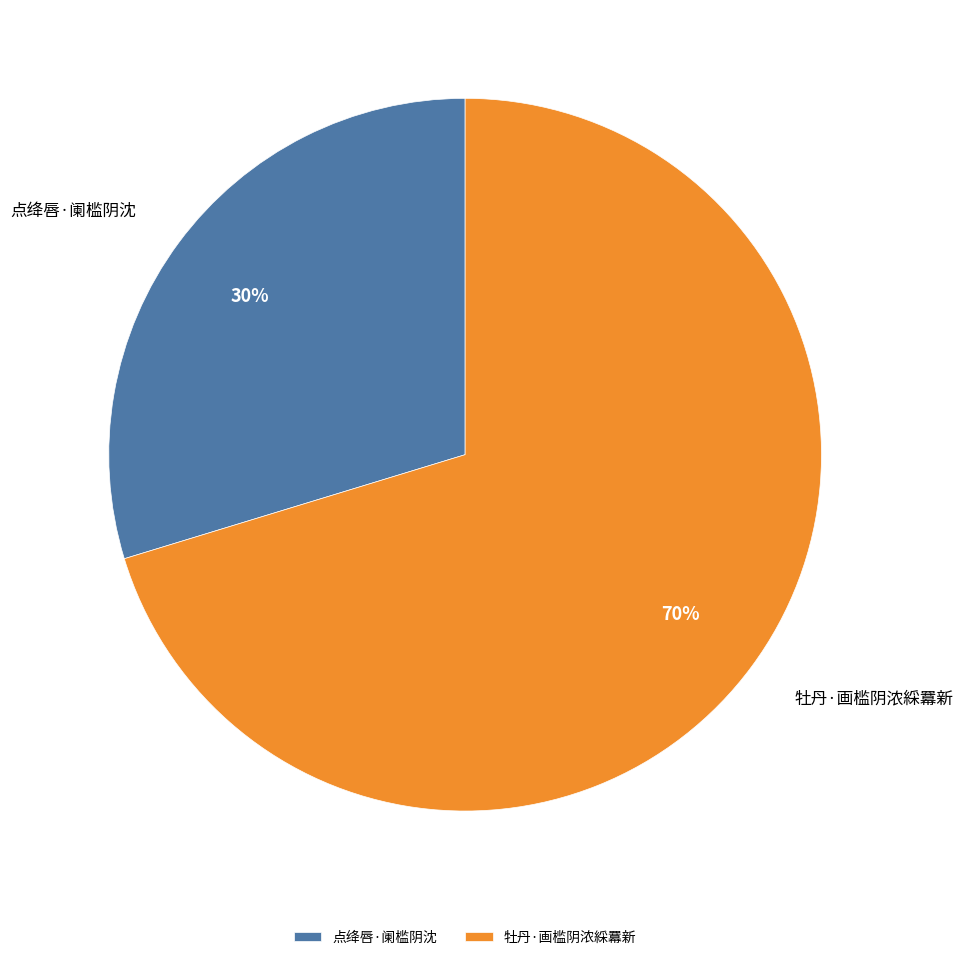

Does any single category account for the majority?

Yes